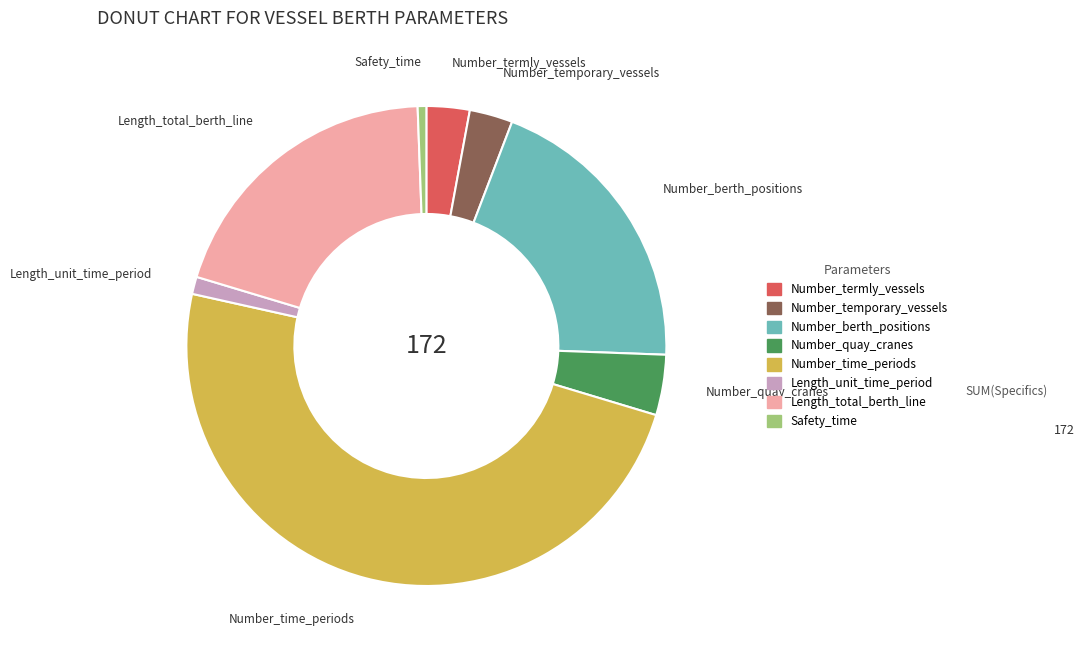

Does Number_time_periods account for over 50% of the chart?

No